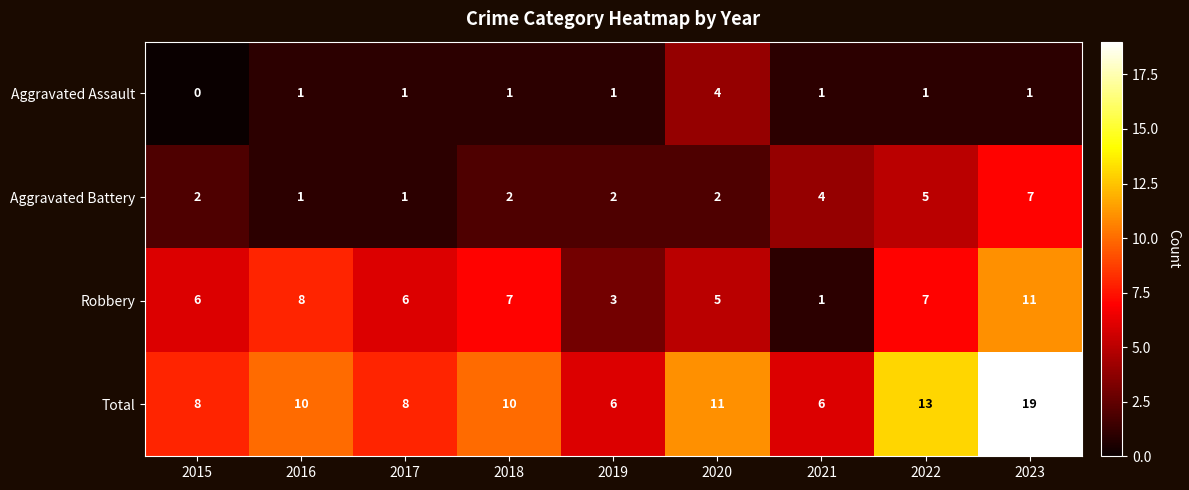

What is the approximate value of Total at 2020, to the nearest 5?

10